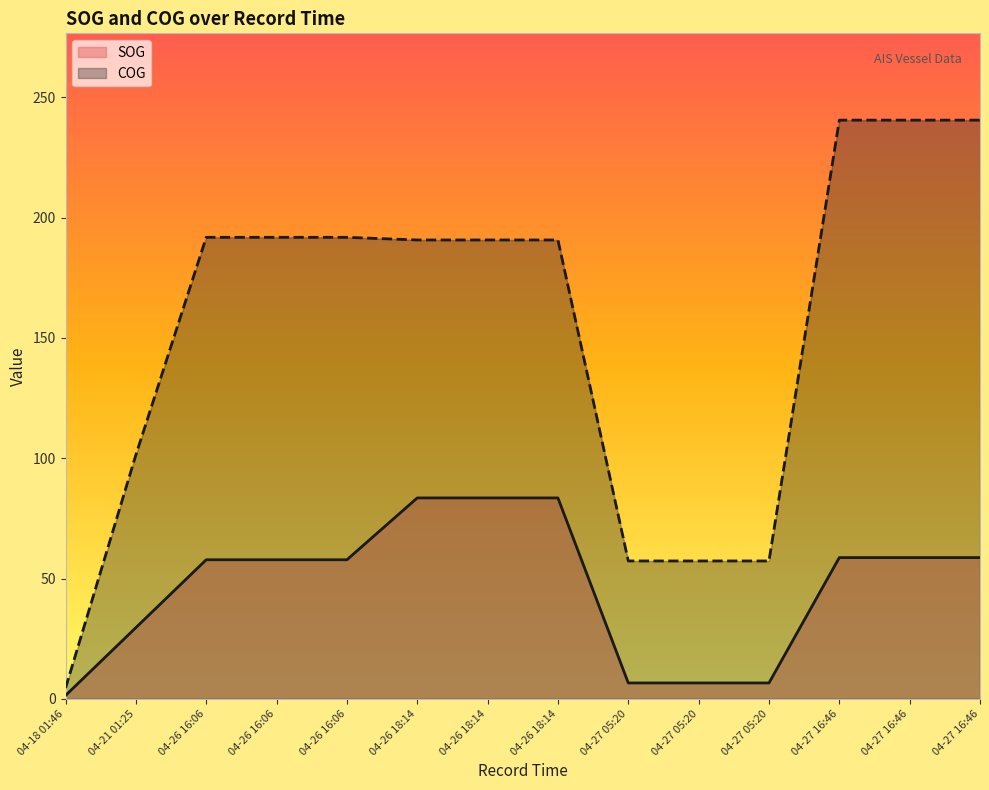

List the labels in order of SOG value, smallest first.

04-18 01:46, 04-27 05:20, 04-27 05:20, 04-27 05:20, 04-21 01:25, 04-26 16:06, 04-26 16:06, 04-26 16:06, 04-27 16:46, 04-27 16:46, 04-27 16:46, 04-26 18:14, 04-26 18:14, 04-26 18:14